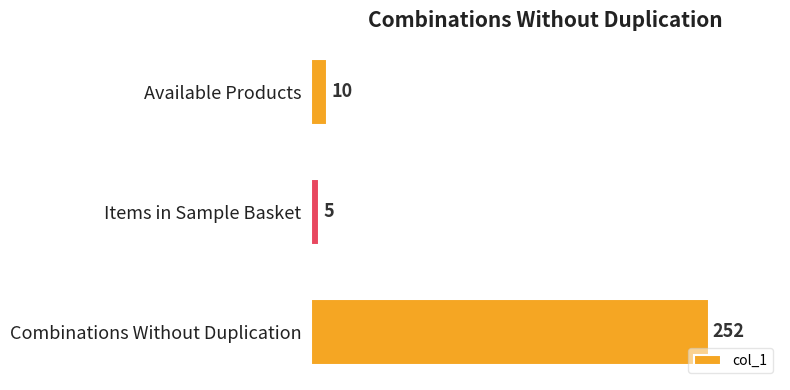

Reading top to bottom, list all the values displayed in this chart.

Available Products=10	Items in Sample Basket=5	Combinations Without Duplication=252